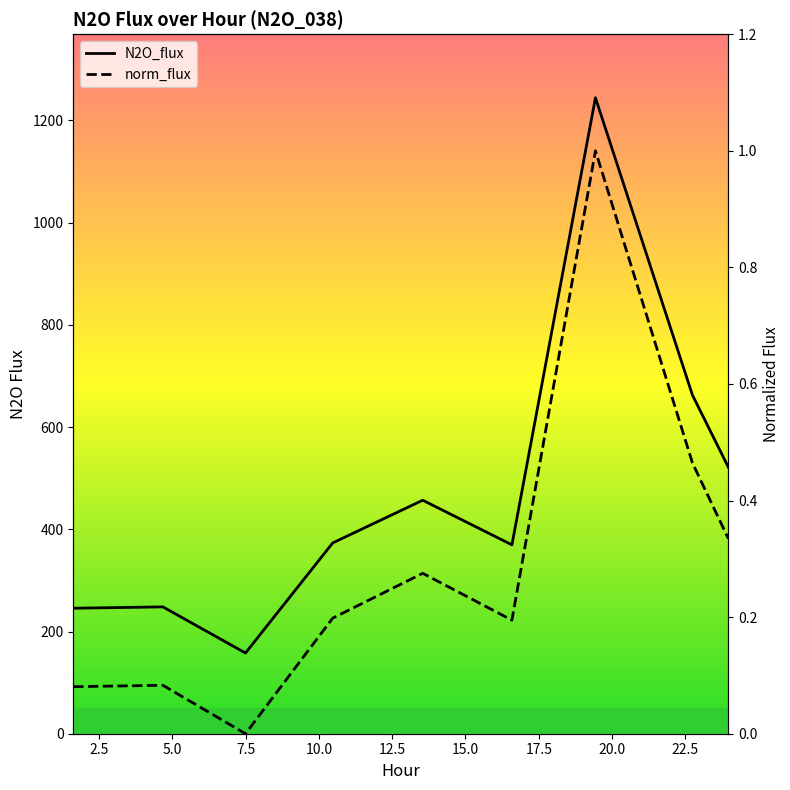

What are all the series names shown in the legend?

N2O_flux, norm_flux